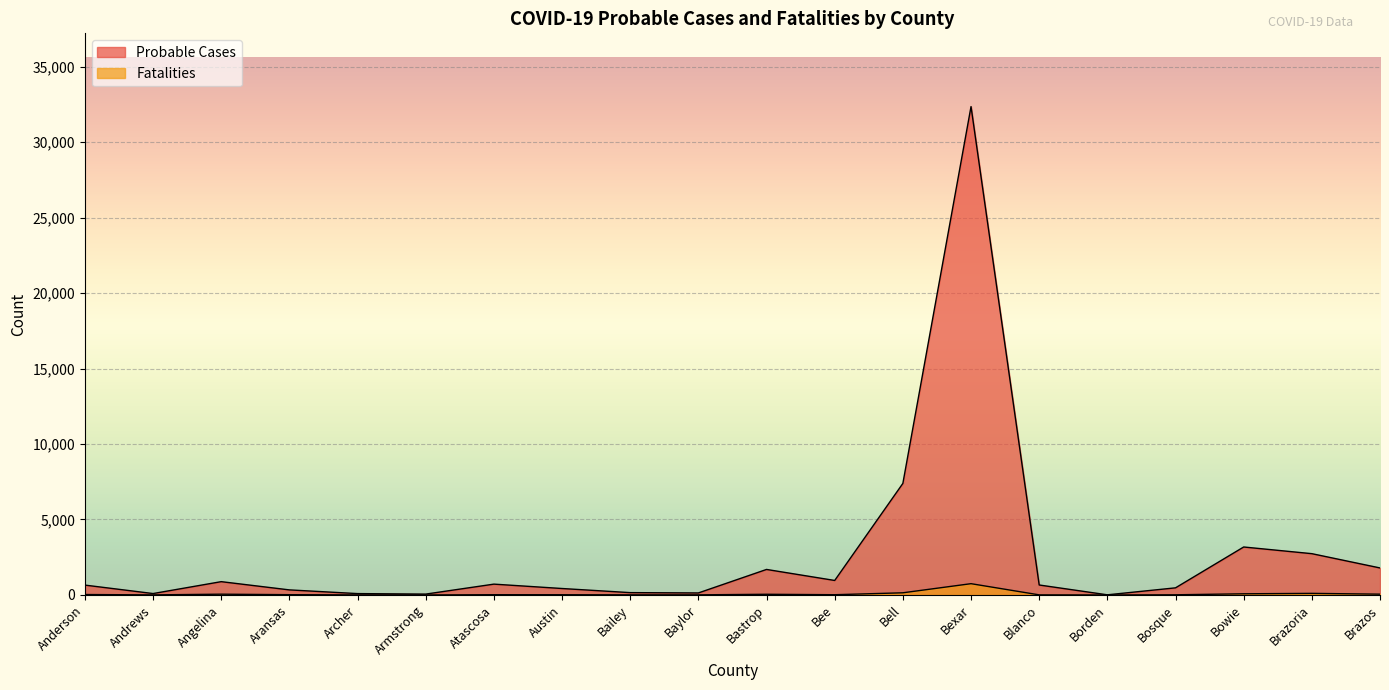

At which category is the sum across all series the highest?

Bexar